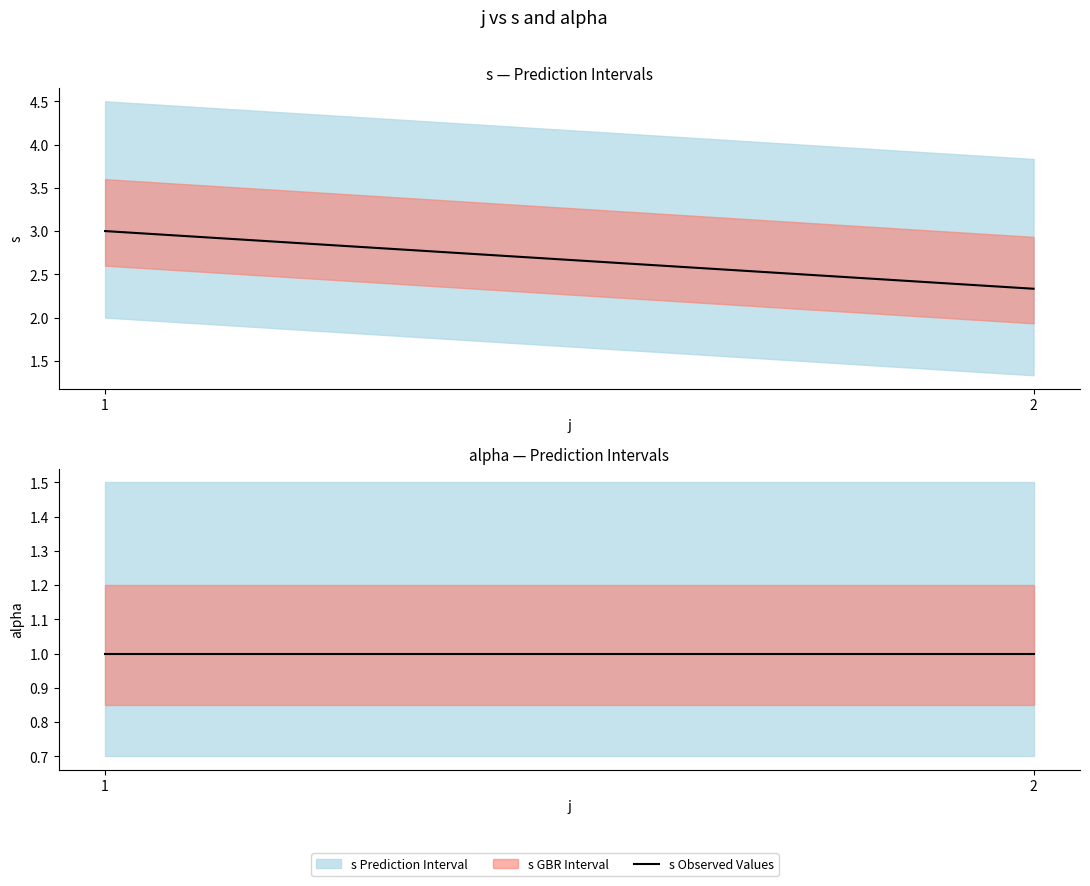

Which series has the largest total across all categories?

s Observed Values